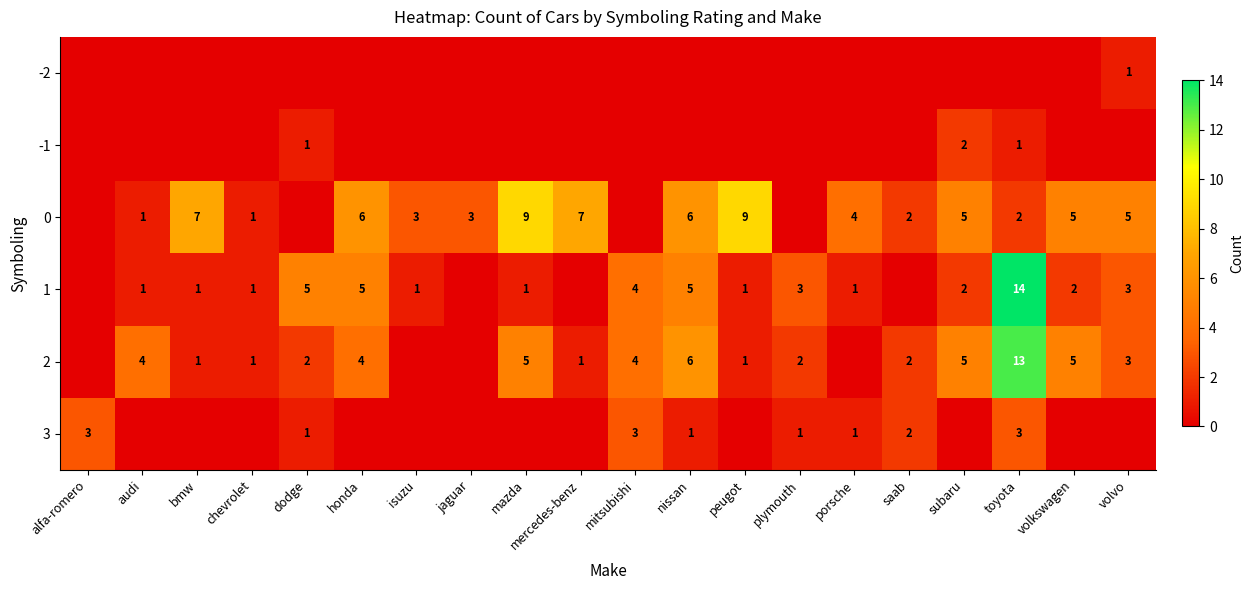

What is the difference between the 0 values at volvo and saab?

3